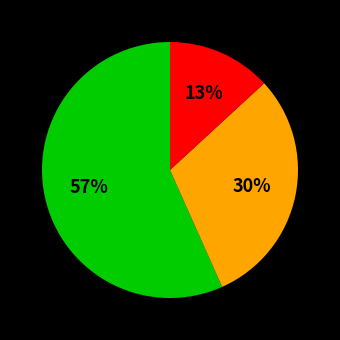

To the nearest percent, what is the average slice percentage?

33%